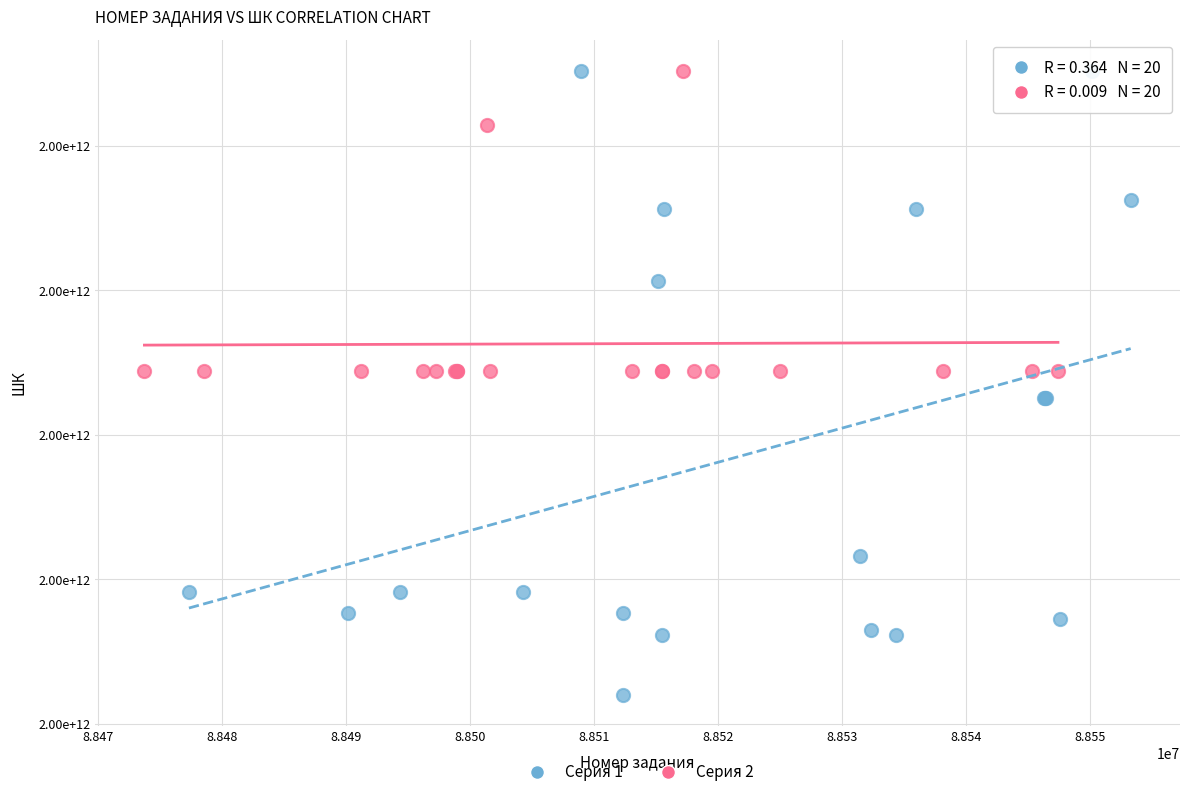

Which series reaches the minimum Y coordinate?

Серия 1